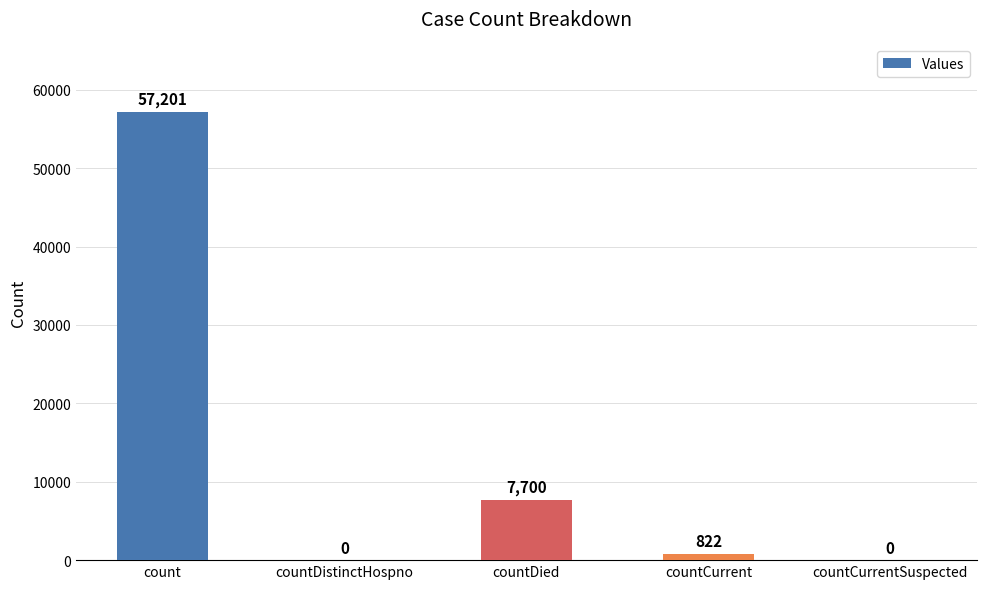

Which has a higher value, count or countDied?

count